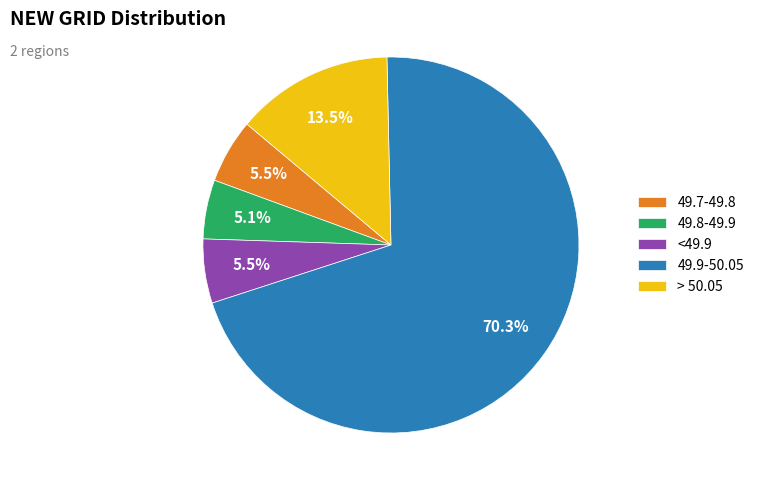

What is the ratio of the value at 49.8-49.9 to the value at 49.7-49.8?

0.9